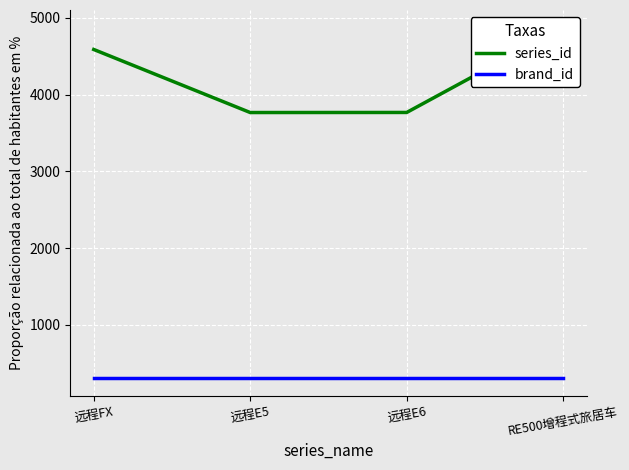

What is the sum of all series_id values?

16993